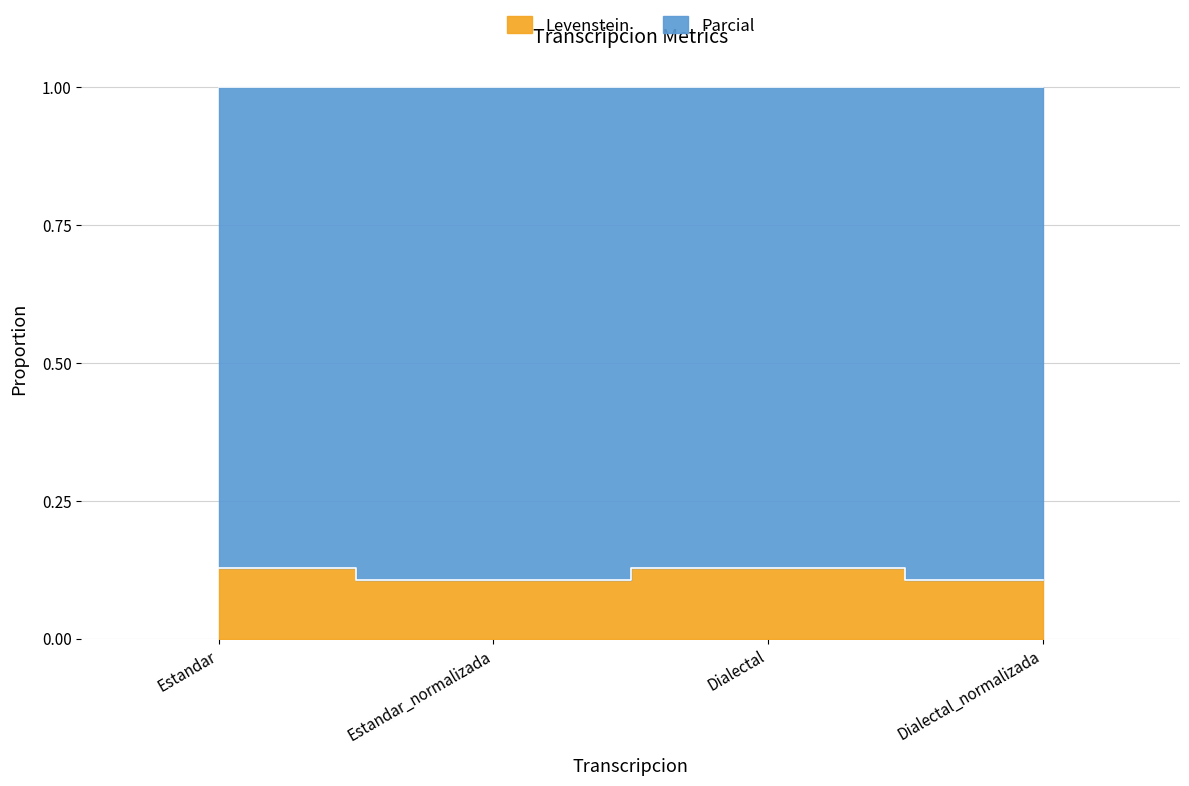

Reading right to left, list all the values displayed in this chart.

Dialectal_normalizada=0.1	Dialectal=0.1	Estandar_normalizada=0.1	Estandar=0.1